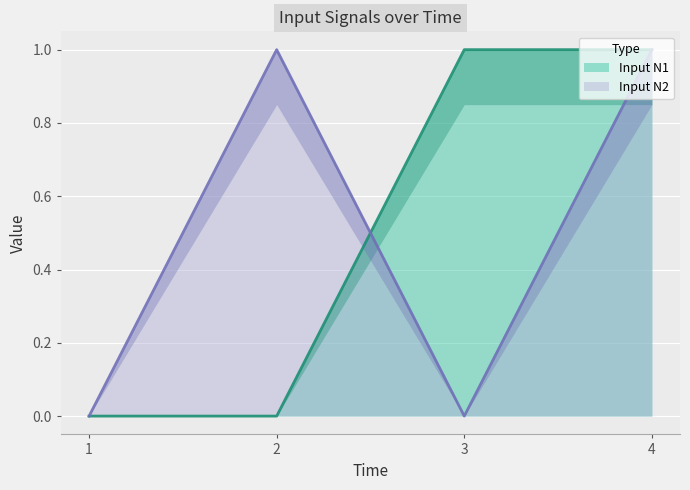

Reading right to left, what are all the values shown in this chart?

Input N1: 4=1	3=1	2=0	1=0
Input N2: 4=1	3=0	2=1	1=0